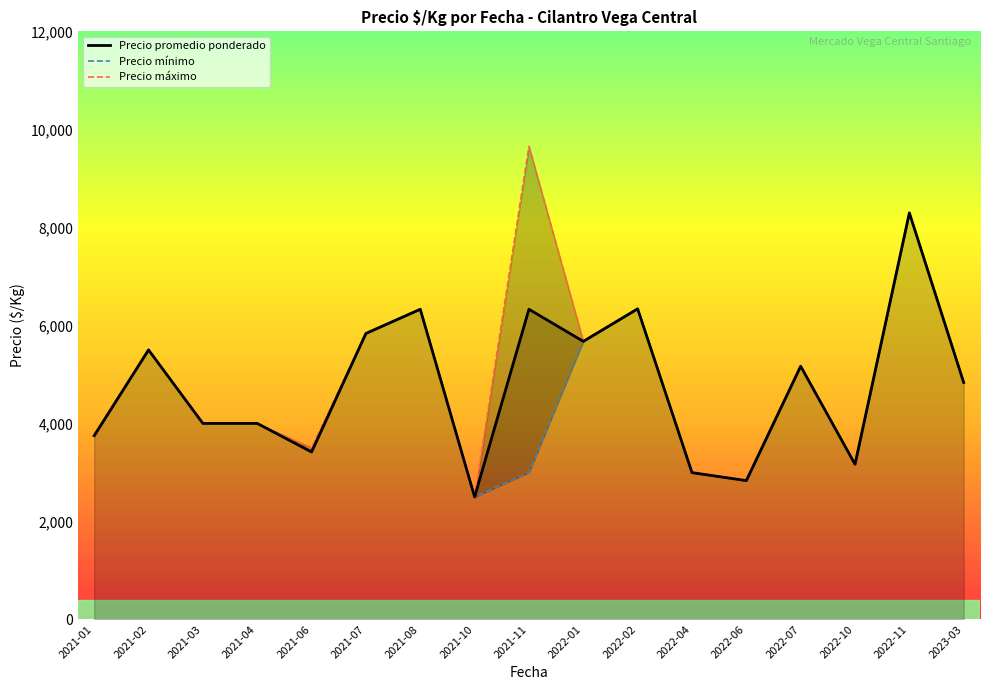

What is the minimum value for Precio mínimo?

2500